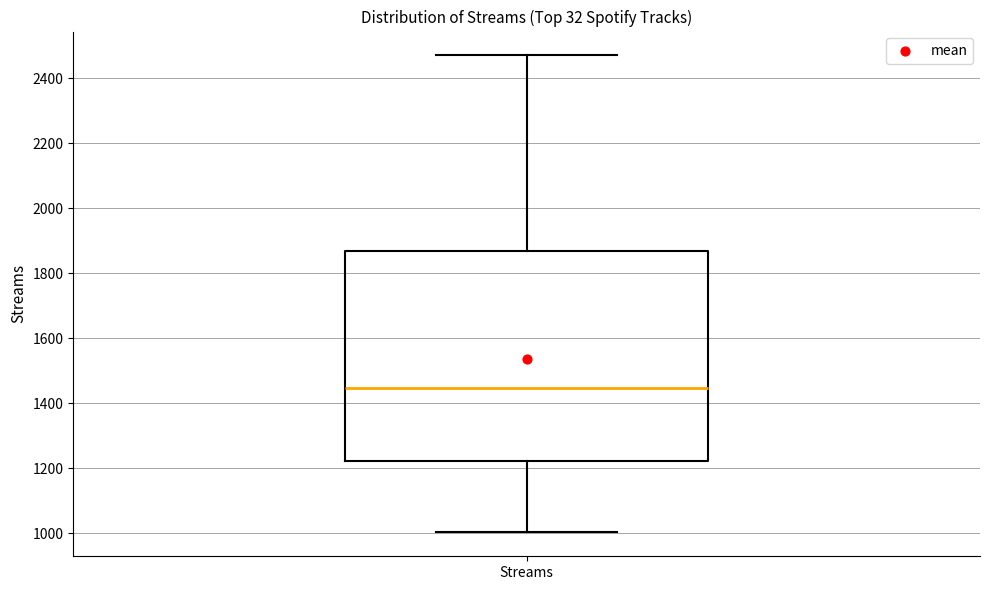

Where does the median line of the box for Streams sit on the y-axis? The values are not printed on the chart, so give them approximately, as read against the axis.

1440